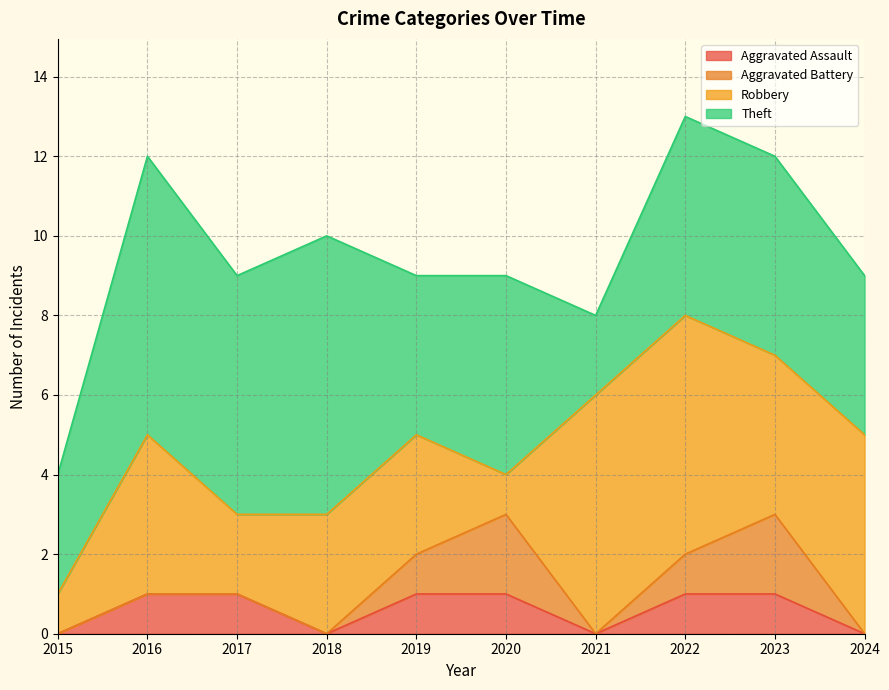

What is the value of the Aggravated Assault point at the 8th from the left?

1